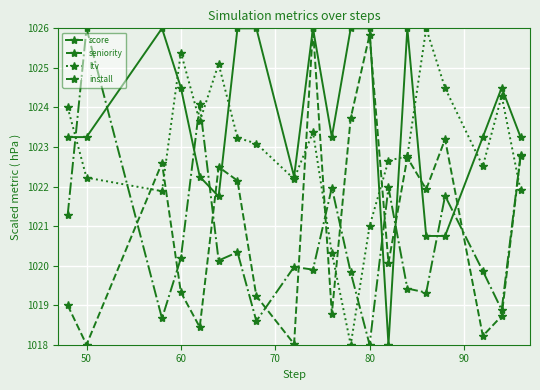

Which series has the largest total across all categories?

score